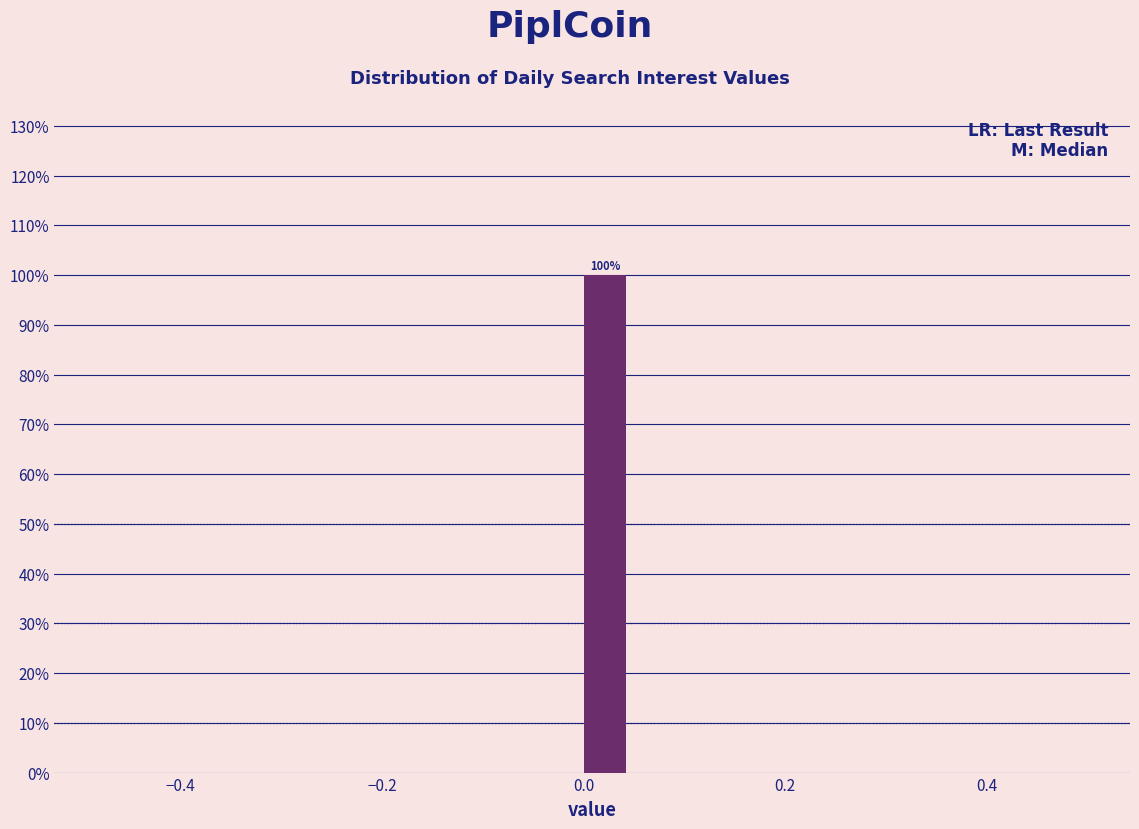

Read against the x-axis, roughly where is the centre of the tallest bar?

0.02